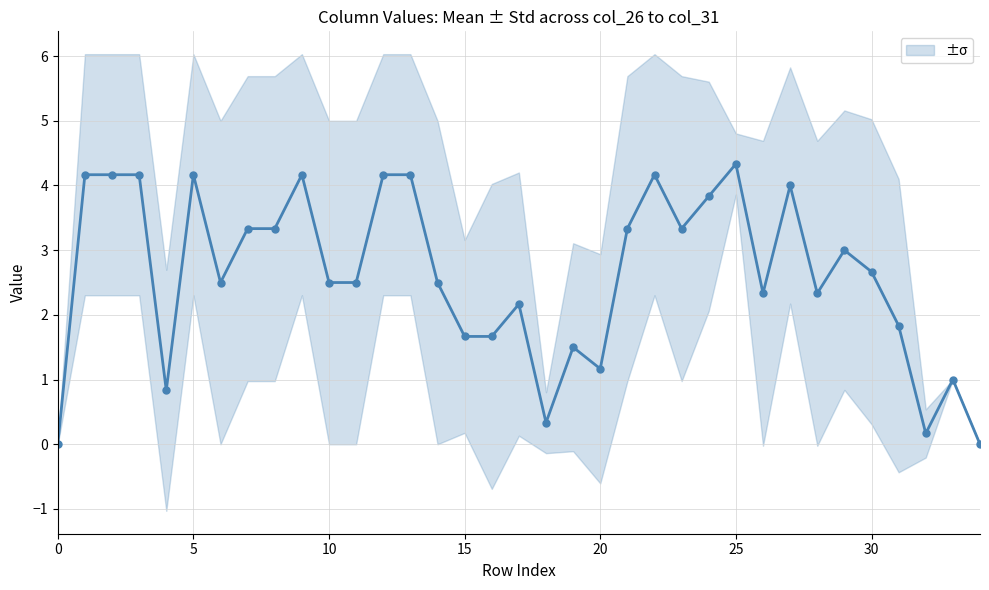

Reading right to left, extract all data points from this chart.

0.0	1.0	0.2	1.8	2.7	3.0	2.3	4.0	2.3	4.3	3.8	3.3	4.2	3.3	1.2	1.5	0.3	2.2	1.7	1.7	2.5	4.2	4.2	2.5	2.5	4.2	3.3	3.3	2.5	4.2	0.8	4.2	4.2	4.2	0.0